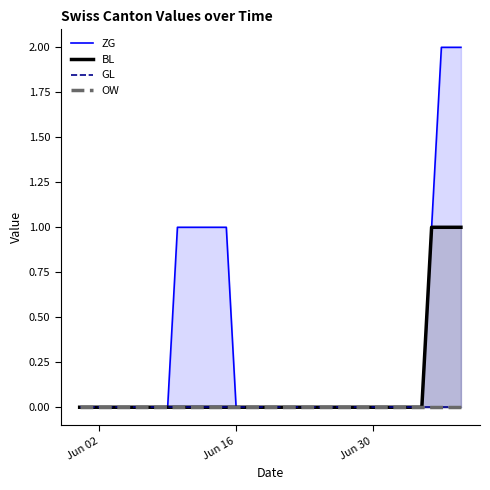

True or false: ZG has more than 0 interior local peaks.

False